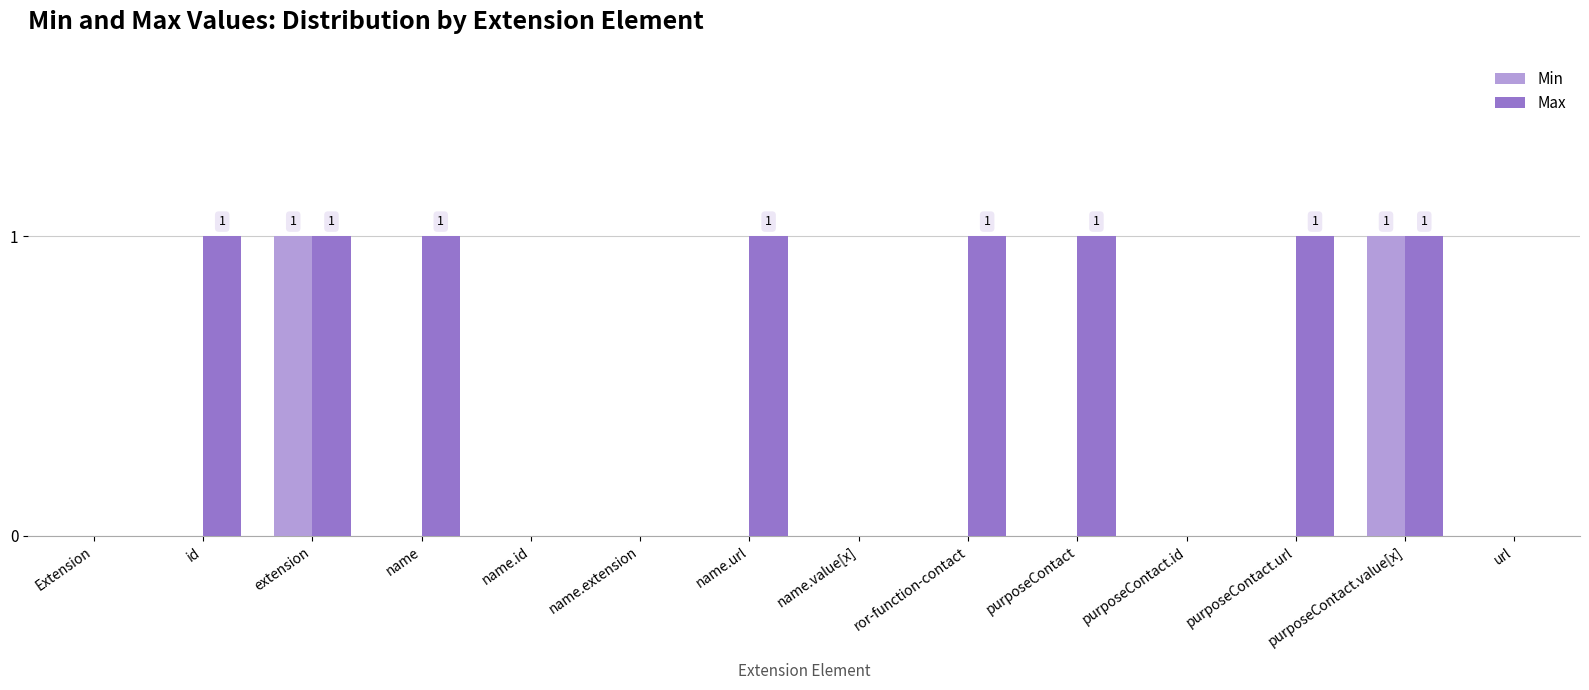

Count the Max values in the range 0 to 1.

14